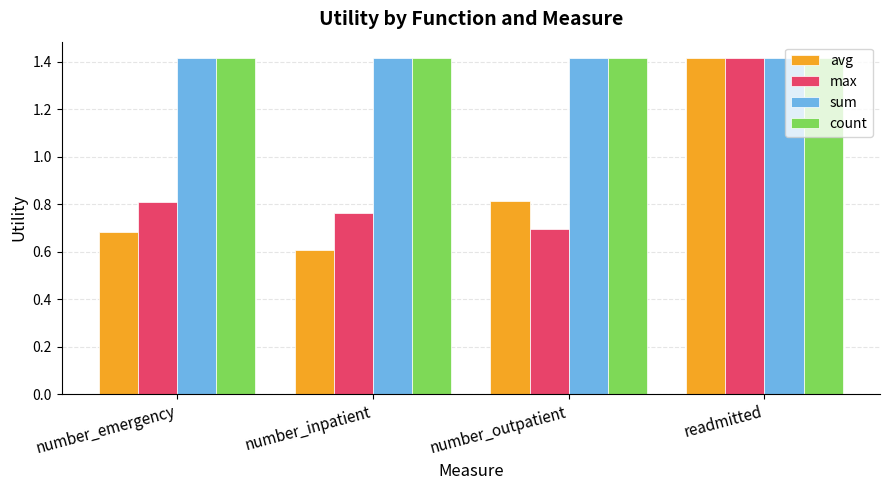

How many avg values are between 0 and 1?

3